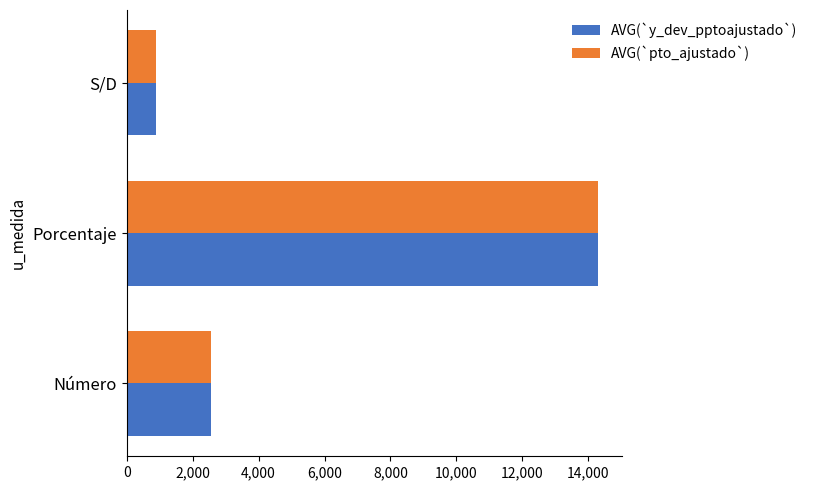

At which category is the sum across all series the highest?

Porcentaje